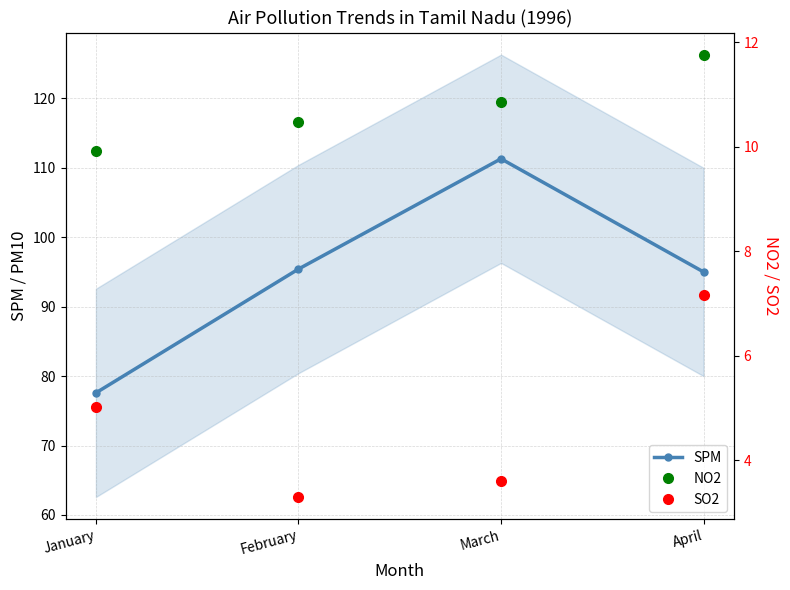

What is the greatest value displayed?

111.3